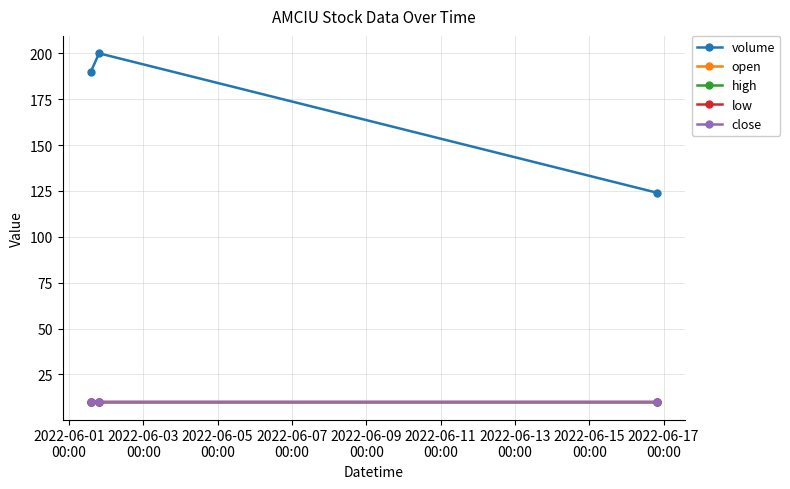

Reading left to right, what are all the values shown in this chart?

volume: 190.0	200.0	124.0
open: 10.1	9.9	9.9
high: 10.1	9.9	9.9
low: 10.1	9.9	9.9
close: 10.1	9.9	9.9